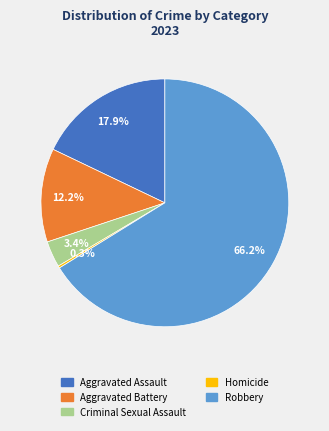

Is it true that Criminal Sexual Assault is 16% of the pie?

False